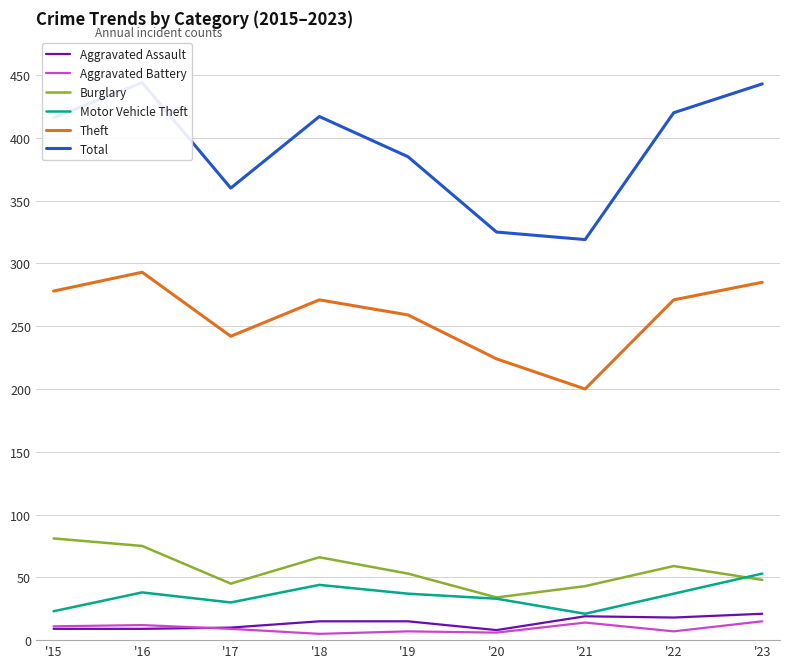

Is the value of Theft at '22 greater than the value of Total at '16?

No